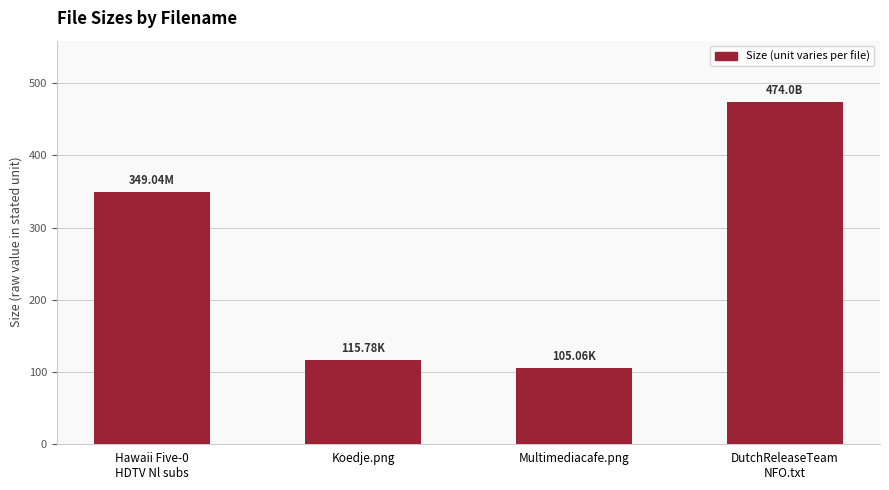

How many values exceed 349?

2